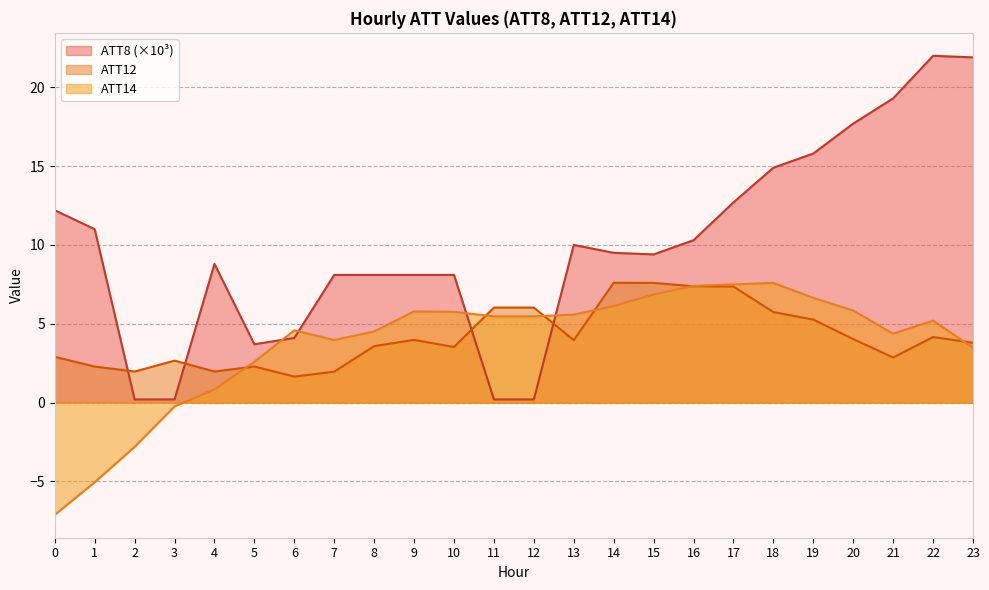

True or false: ATT14 and ATT8 intersect in this chart.

True